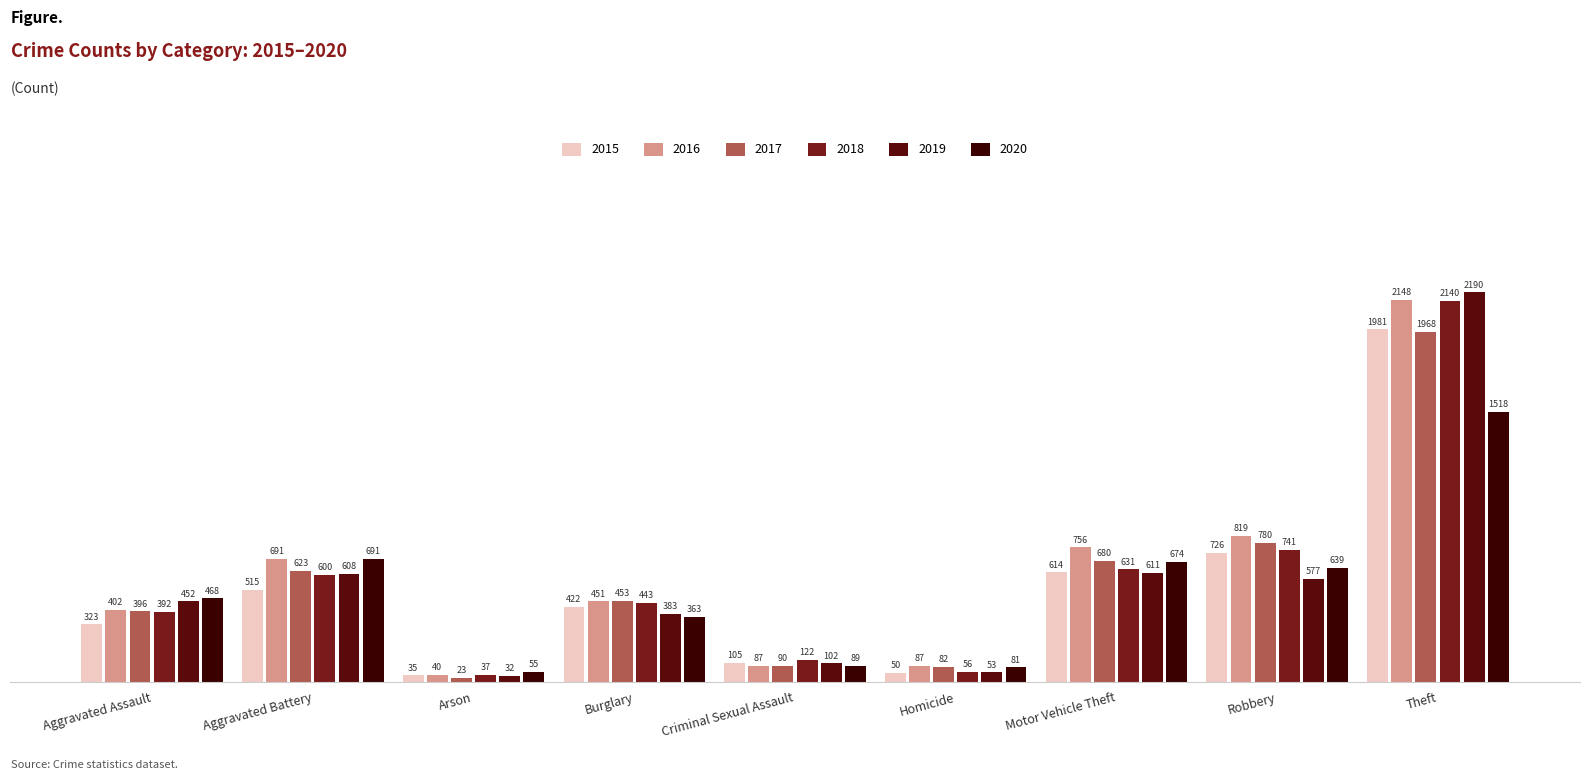

What position from the right is Motor Vehicle Theft?

3